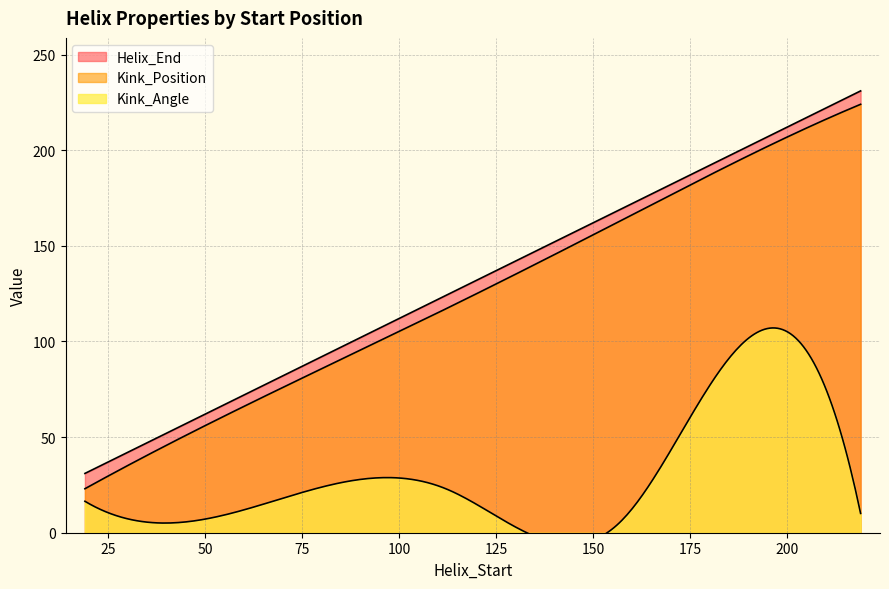

Count the number of data series in this chart.

3